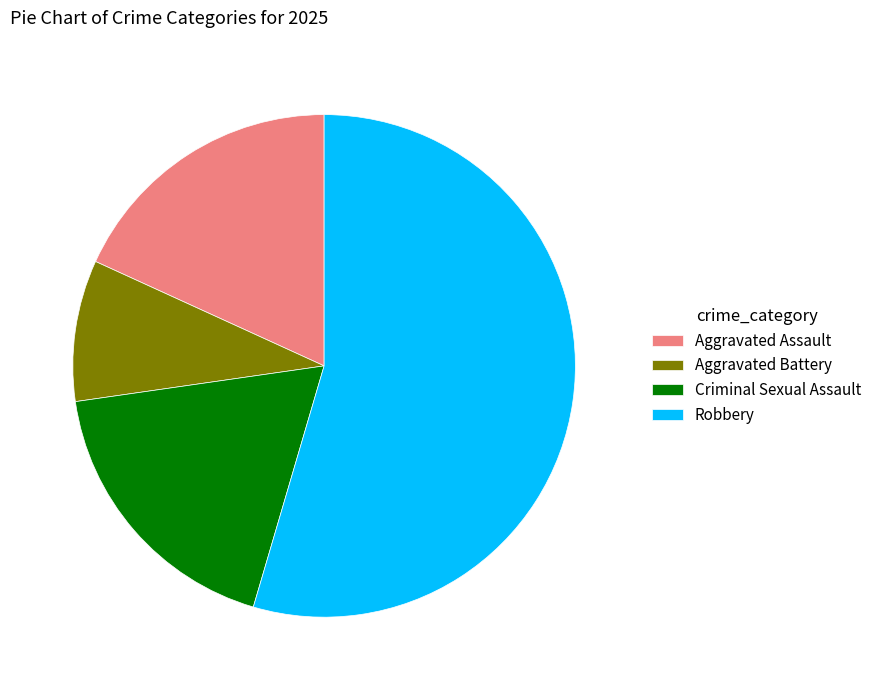

What is the ratio of the value at Aggravated Assault to the value at Aggravated Battery?

2.0